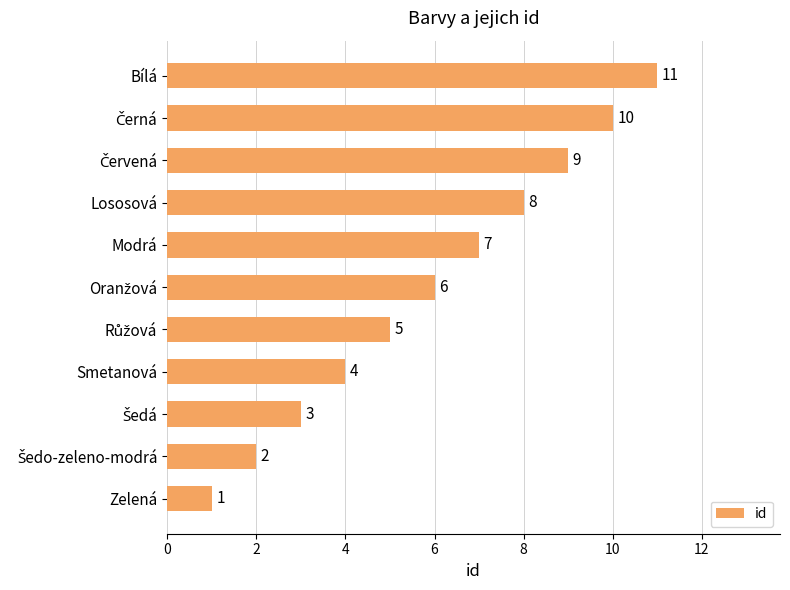

What is the difference between the maximum and minimum values?

10